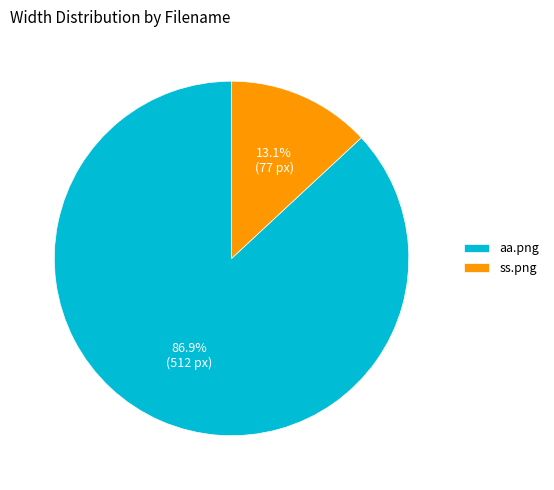

To the nearest percent, what is the combined percentage of aa.png and ss.png?

100%